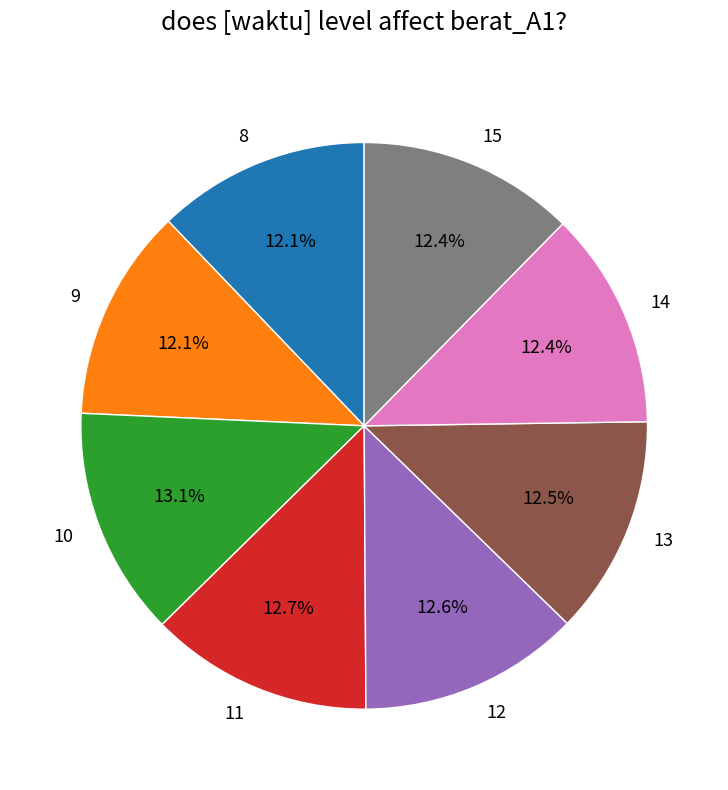

Is there any slice that represents more than half of the pie?

No